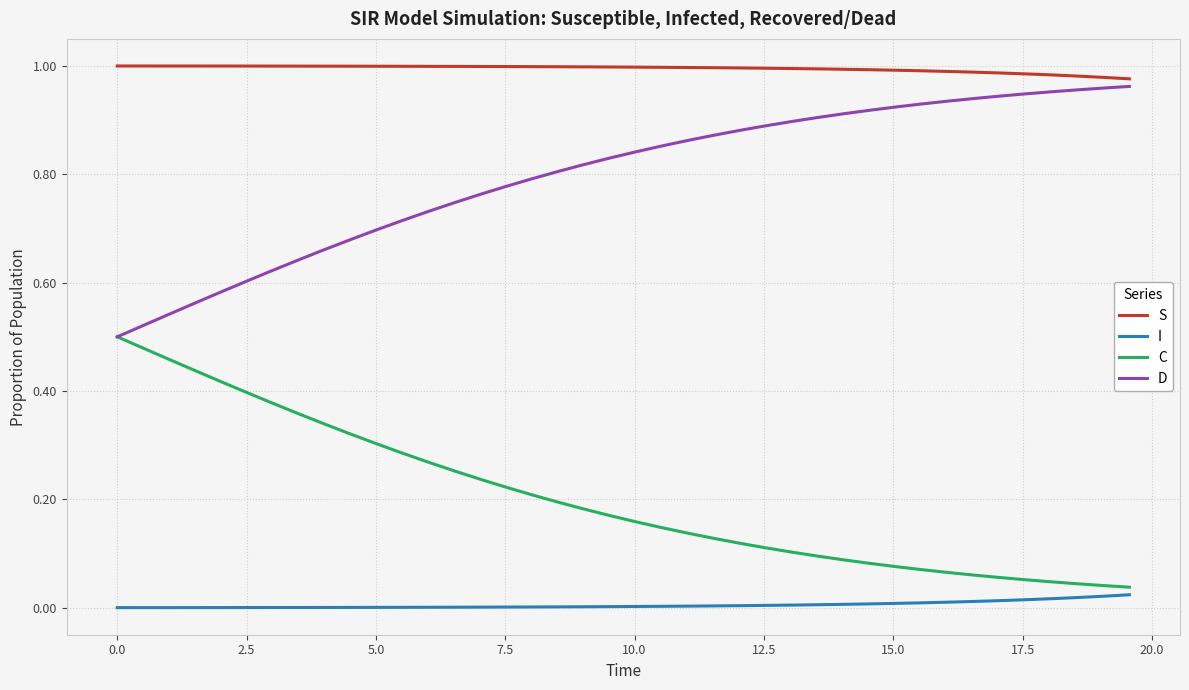

True or false: S and C intersect in this chart.

False